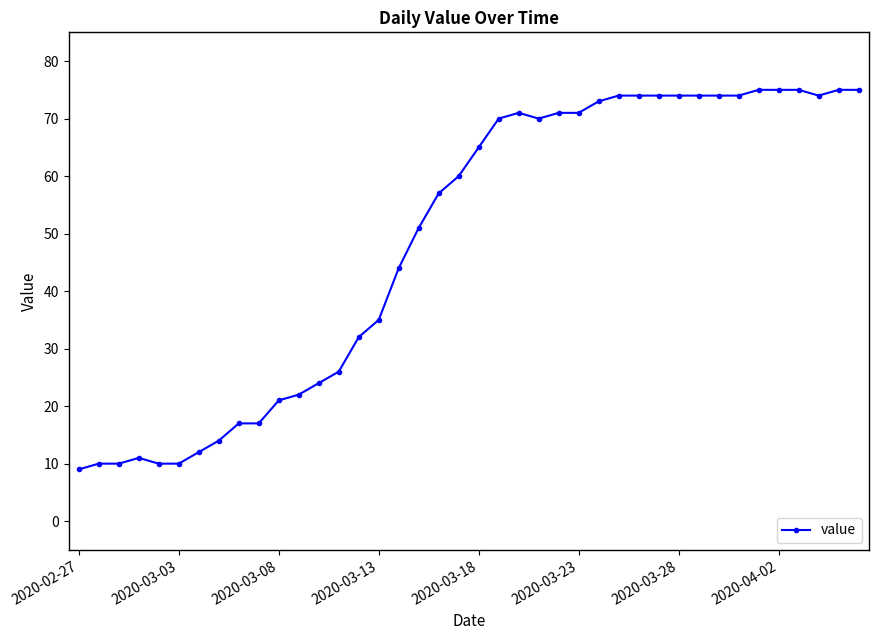

True or false: there are more than 0 points higher than both neighbors.

True